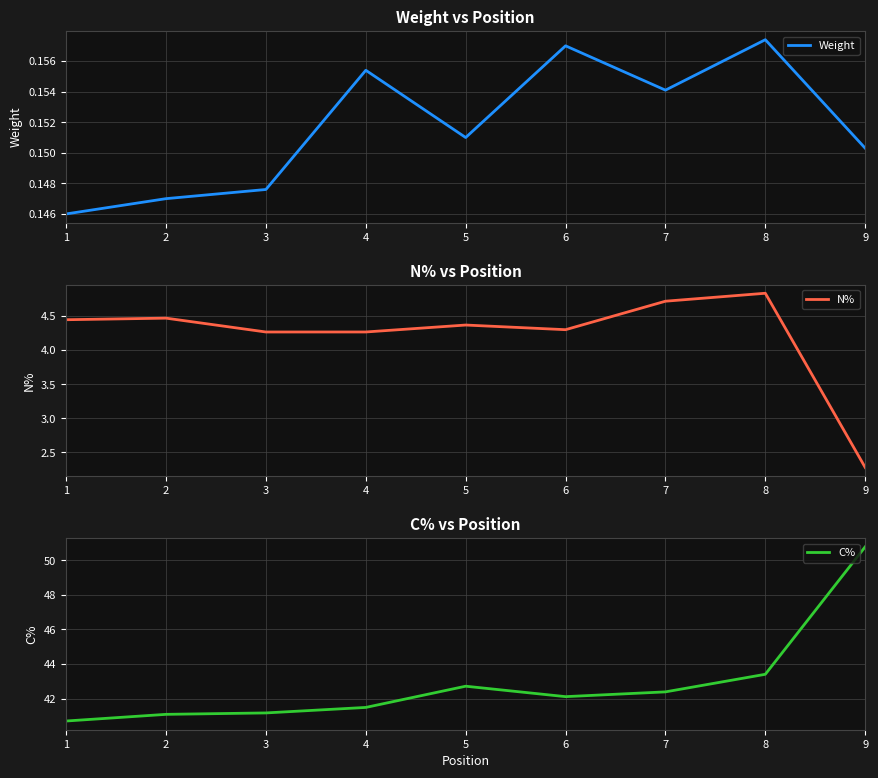

Reading left to right, transcribe all the data shown in this chart.

Weight: 0.1	0.1	0.1	0.2	0.2	0.2	0.2	0.2	0.2
N%: 4.4	4.5	4.3	4.3	4.4	4.3	4.7	4.8	2.3
C%: 40.7	41.1	41.2	41.5	42.7	42.1	42.4	43.4	50.8